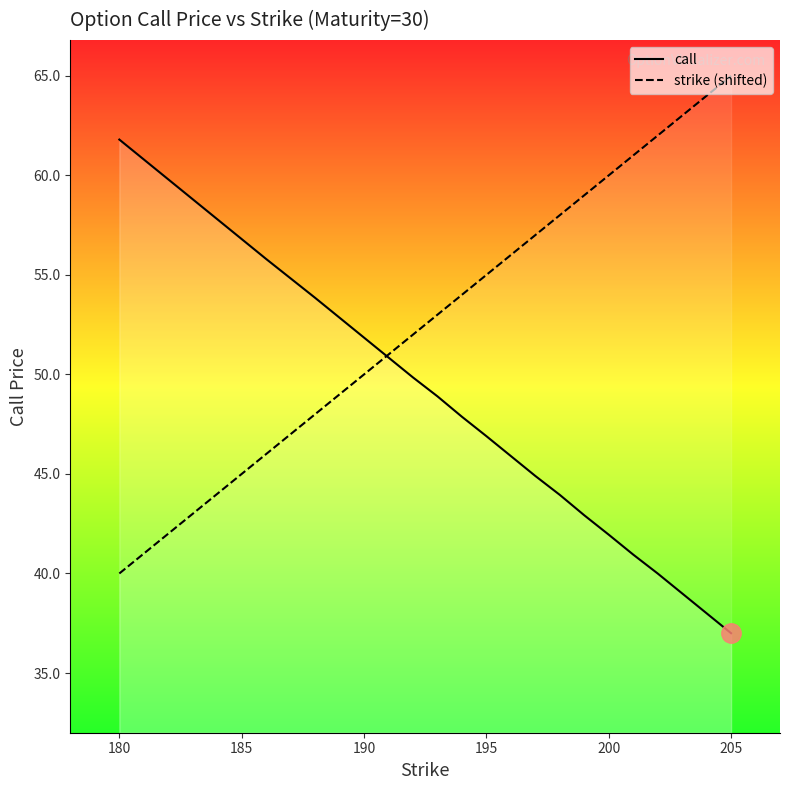

Reading left to right, extract all data points from this chart.

call_line: 61.8	56.8	55.8	54.8	53.9	52.9	51.9	50.9	49.9	48.9	47.9	46.9	45.9	44.9	44.0	42.9	42.0	41.0	40.0	39.0	38.0	37.0
strike_line: 40.0	45.0	46.0	47.0	48.0	49.0	50.0	51.0	52.0	53.0	54.0	55.0	56.0	57.0	58.0	59.0	60.0	61.0	62.0	63.0	64.0	65.0